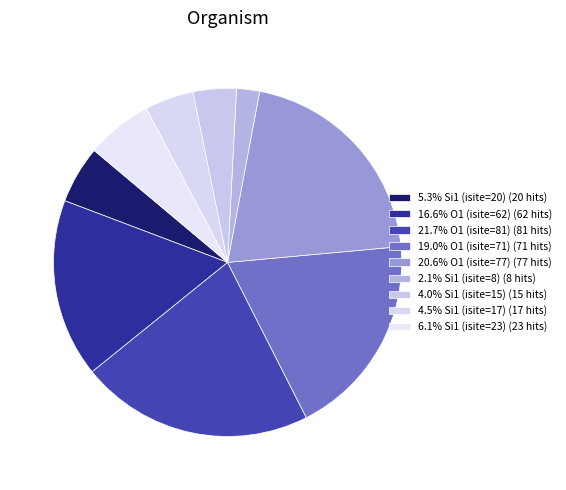

How many segments does this pie chart have?

9